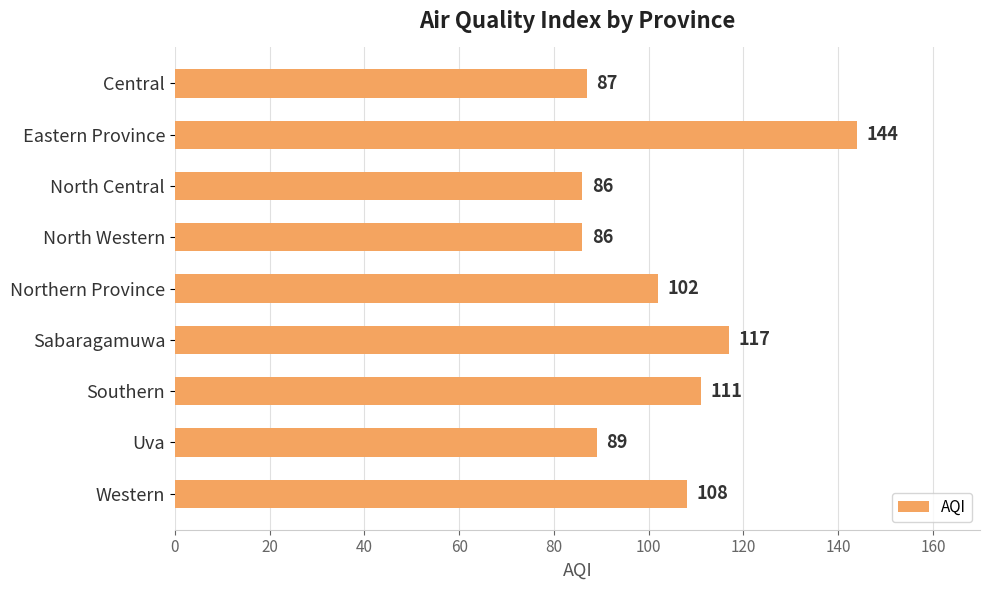

Reading top to bottom, list all the values displayed in this chart.

Central=87	Eastern Province=144	North Central=86	North Western=86	Northern Province=102	Sabaragamuwa=117	Southern=111	Uva=89	Western=108